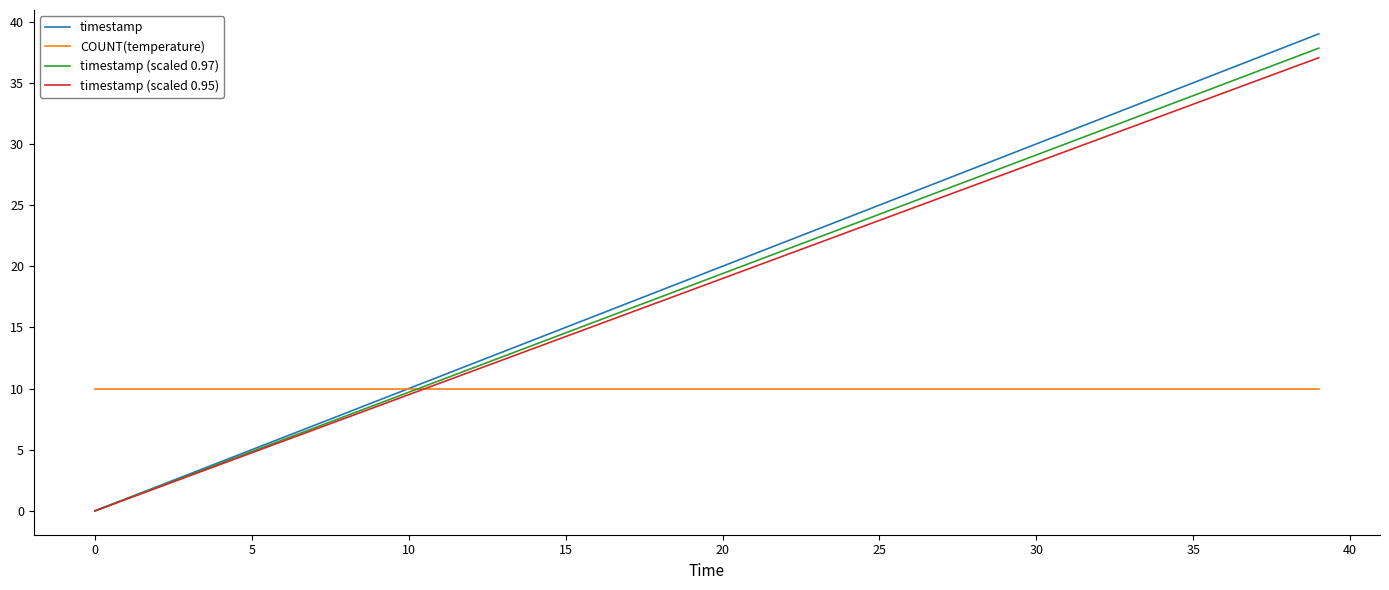

What is the maximum value shown in the chart?

39.0